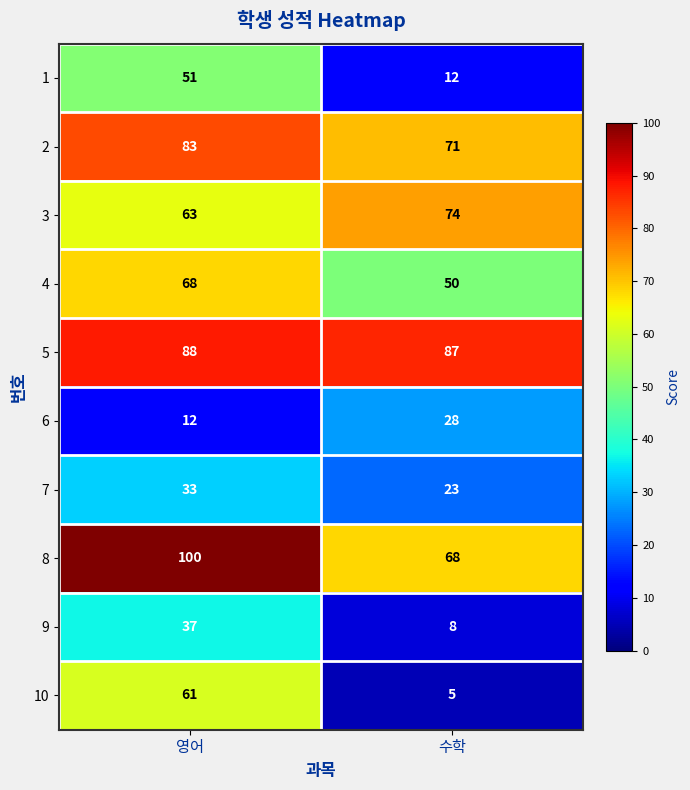

What value does the 5 series have at 영어?

88